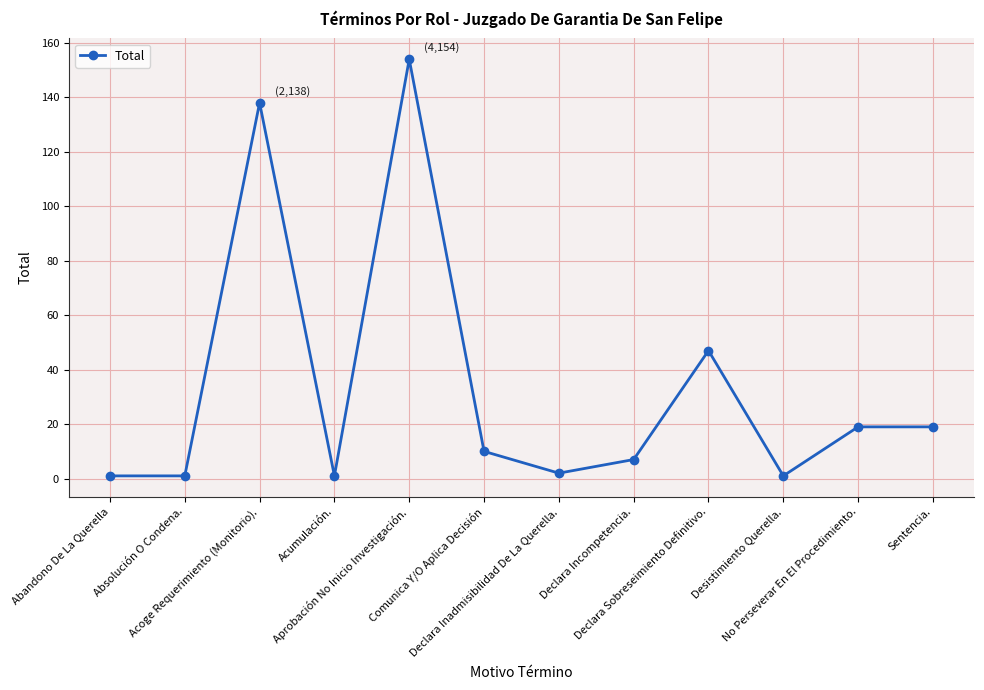

What position from the right is Acoge Requerimiento (Monitorio).?

10